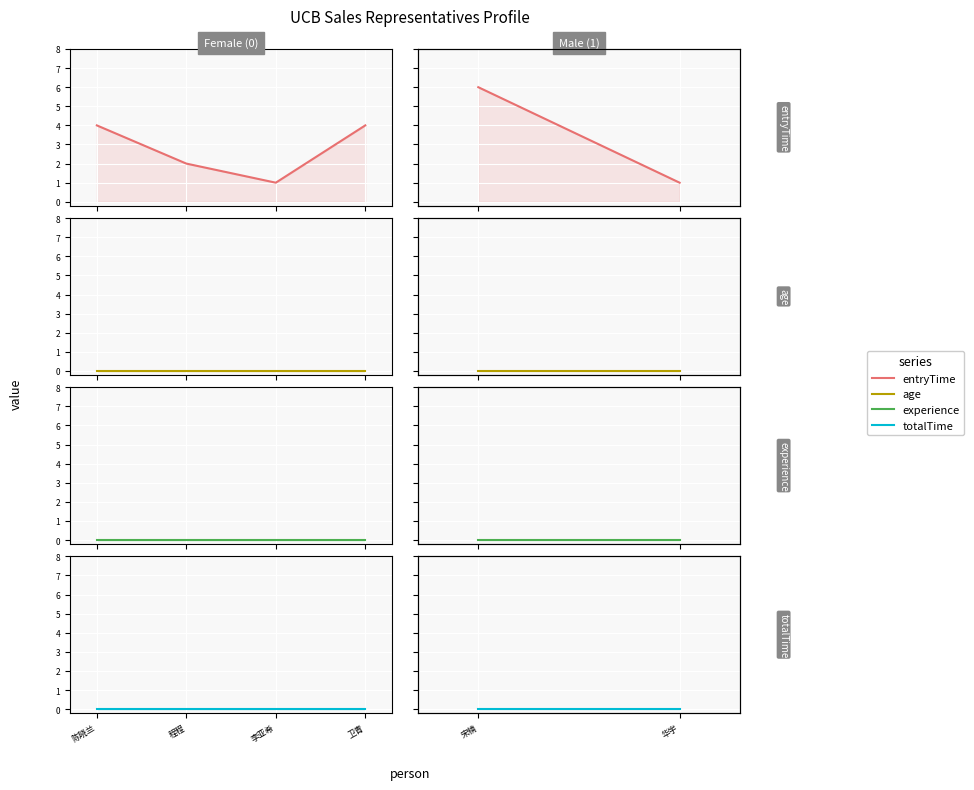

Rank the series by their maximum value, from lowest to highest.

age, experience, totalTime, entryTime